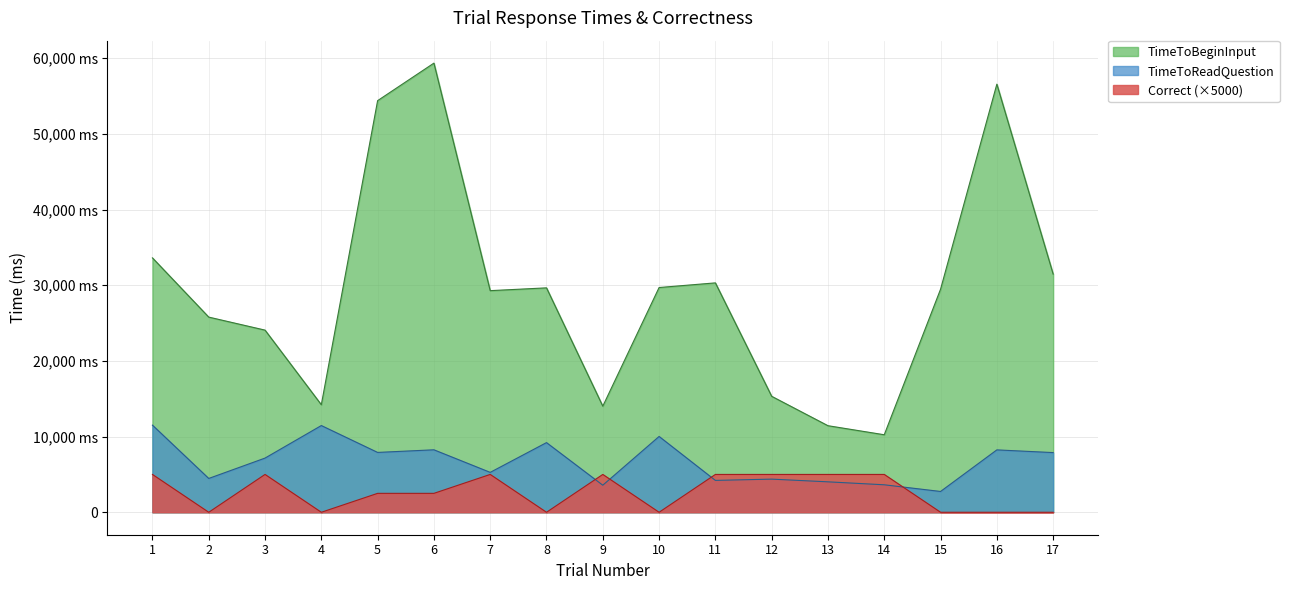

Reading left to right, what are all the values shown in this chart?

Correct: 1=5000.0	2=0.0	3=5000.0	4=0.0	5=2500.0	6=2500.0	7=5000.0	8=0.0	9=5000.0	10=0.0	11=5000.0	12=5000.0	13=5000.0	14=5000.0	15=0.0	16=0.0	17=0.0
TimeToReadQuestion: 1=11514.9	2=4468.5	3=7160.3	4=11460.2	5=7908.3	6=8254.8	7=5272.5	8=9205.2	9=3574.8	10=10019.2	11=4210.7	12=4378.8	13=4021.7	14=3630.5	15=2748.8	16=8243.7	17=7886.7
TimeToBeginInput: 1=33617.5	2=25791.3	3=24071.4	4=14208.9	5=54396.5	6=59355.9	7=29287.2	8=29656.0	9=14019.1	10=29699.9	11=30313.9	12=15324.9	13=11438.7	14=10242.9	15=29477.0	16=56574.5	17=31476.6